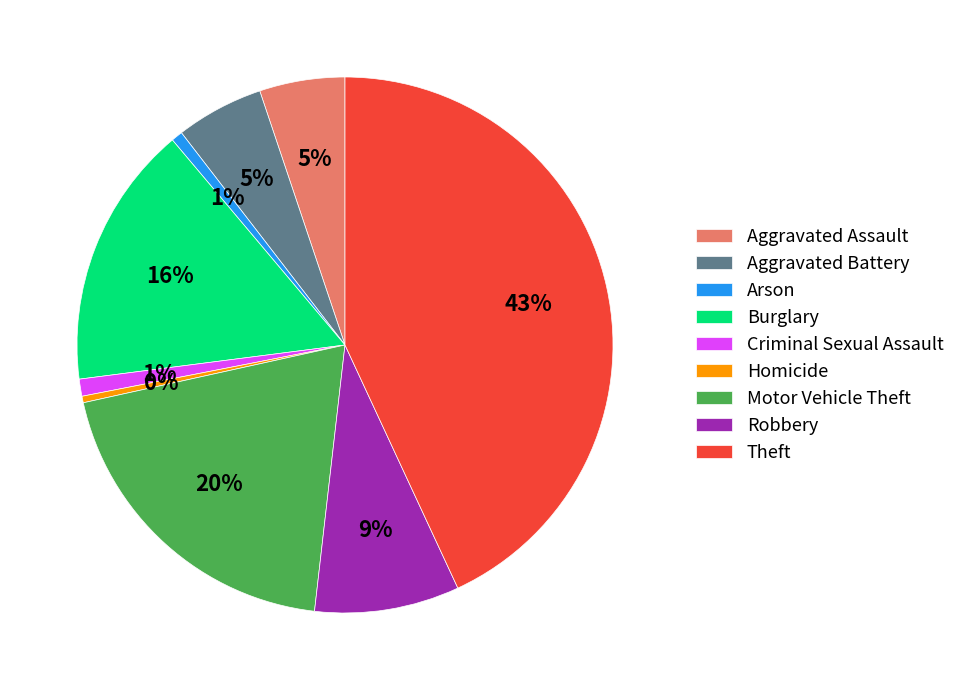

Is there a majority slice in this chart?

No